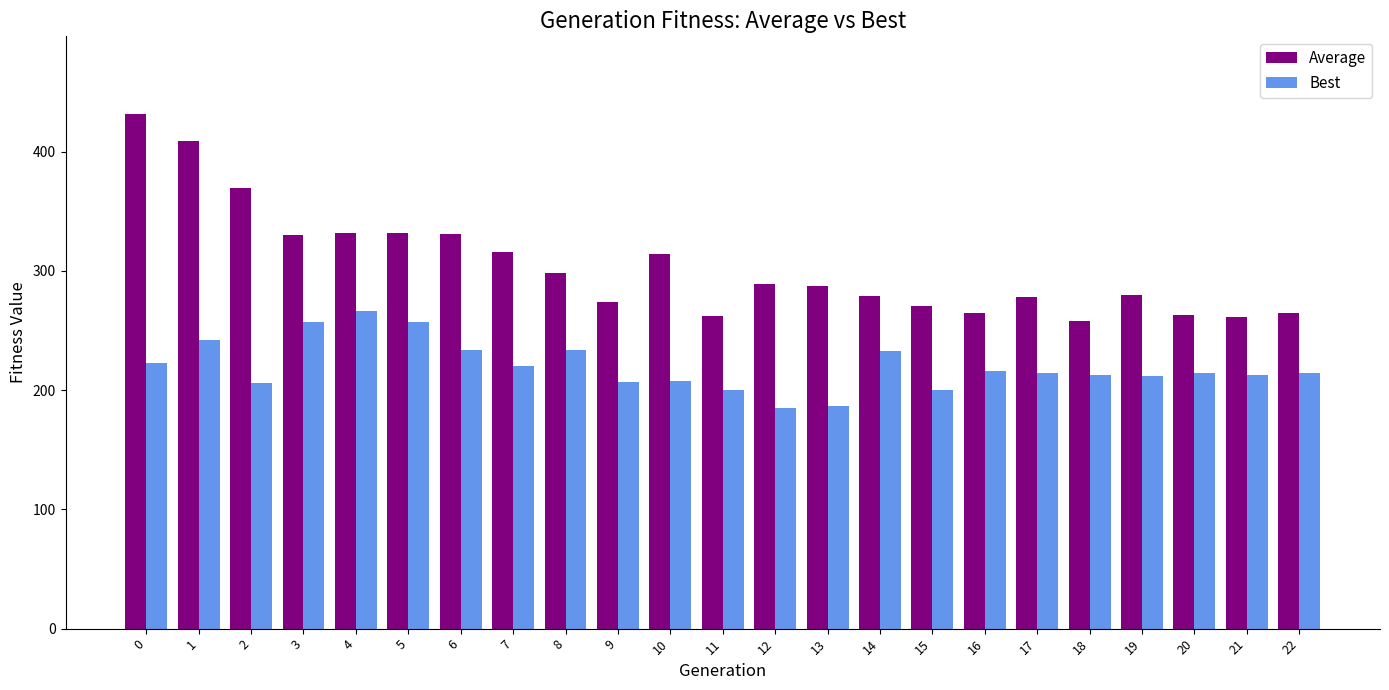

What is the sum of the Best values at 19 and 0?

435